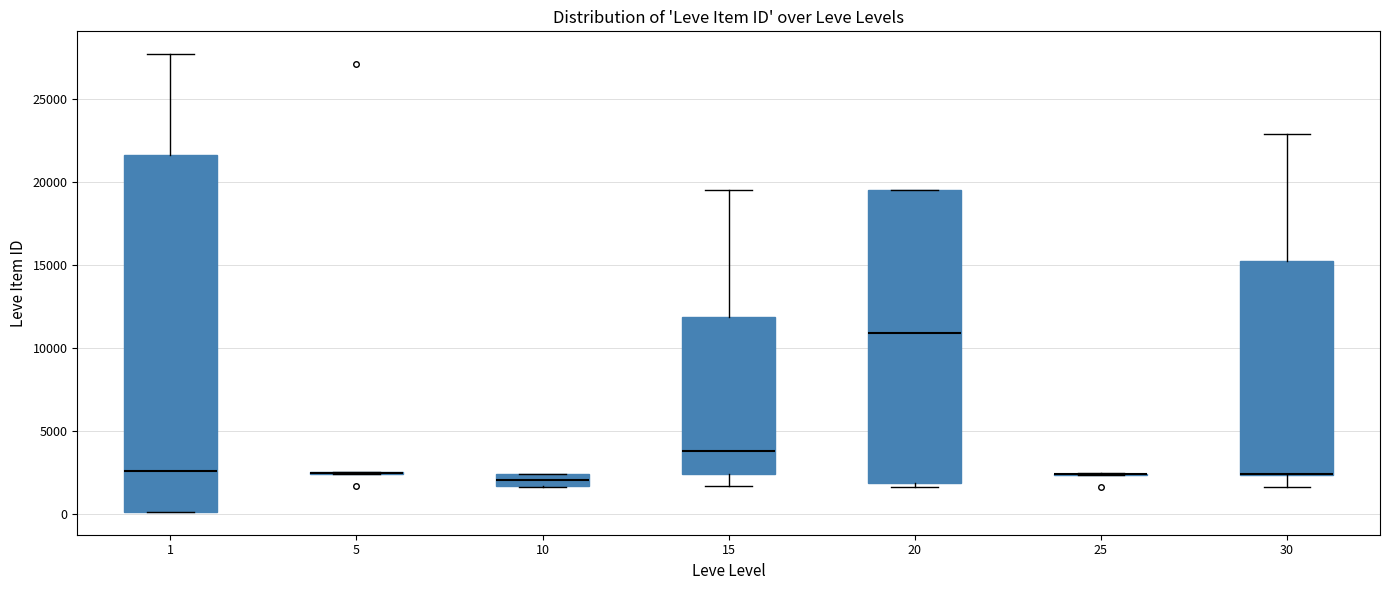

Comparing the boxes themselves (not the whiskers), which one is the tallest?

1